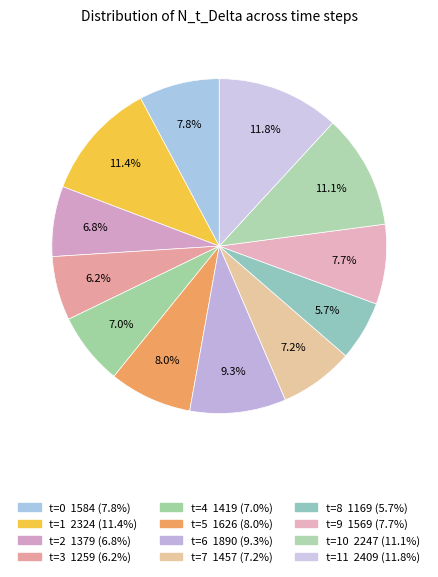

How many segments does this pie chart have?

12